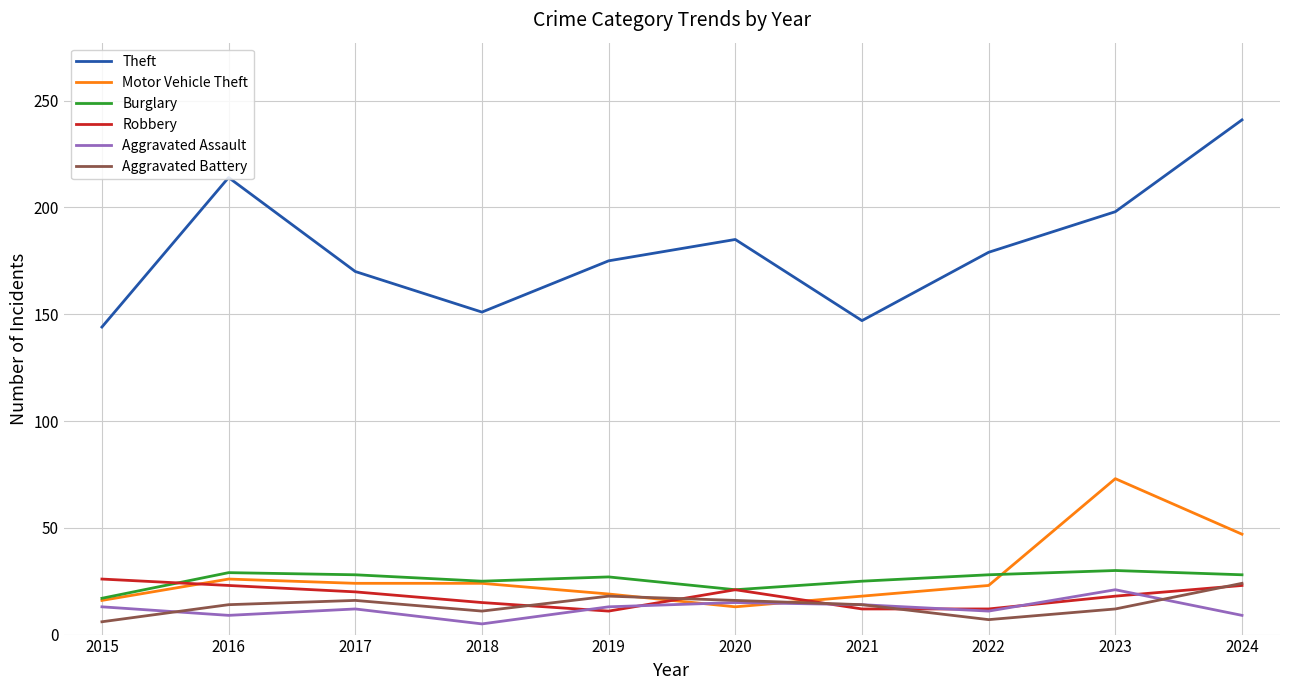

What is the difference between the Robbery values at 2023 and 2024?

5